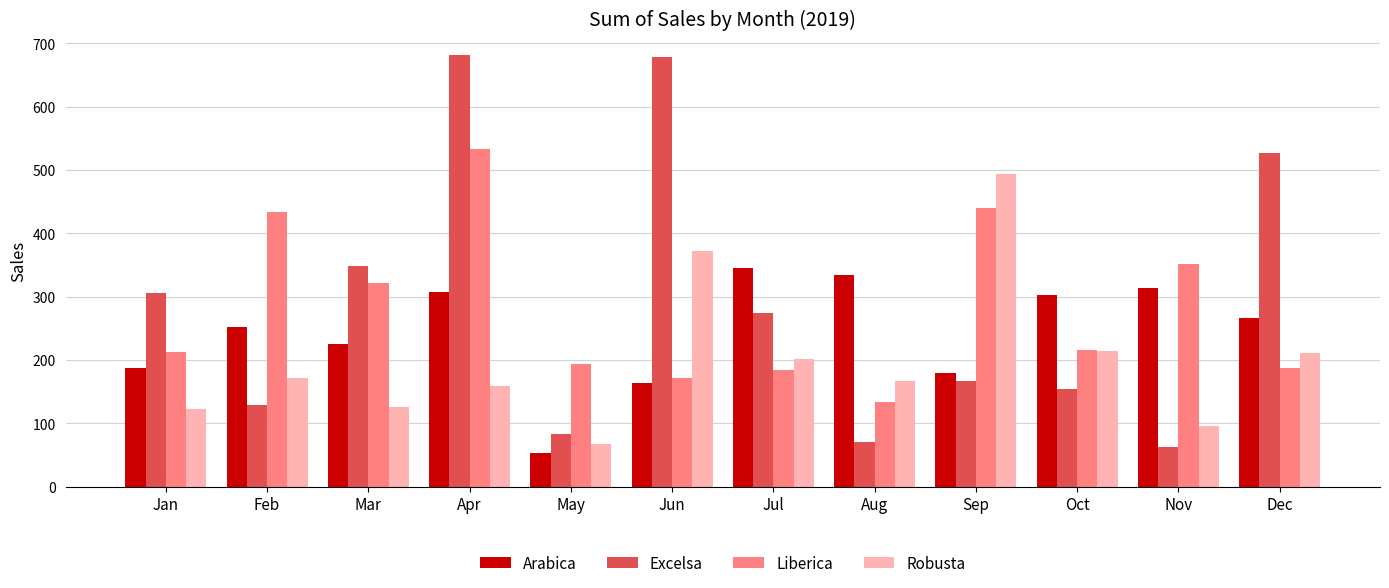

How many bars are there in total?

48